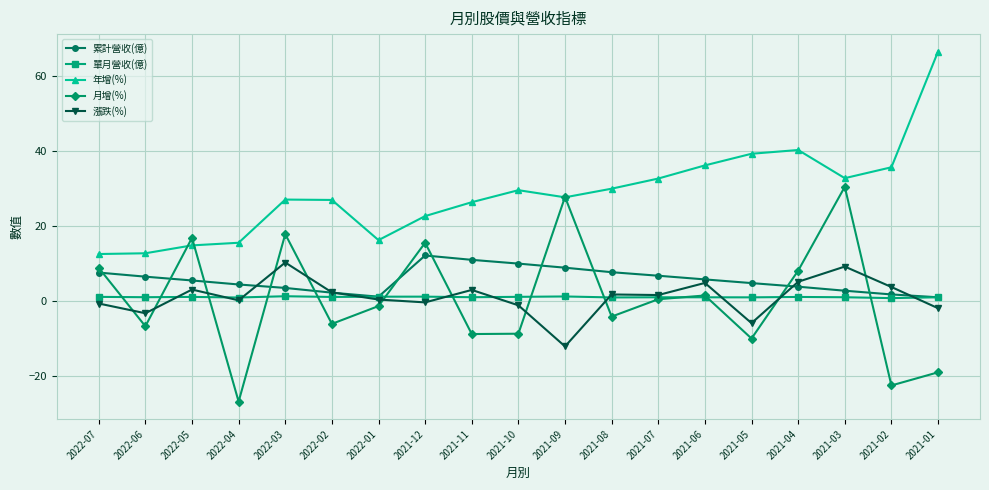

True or false: 漲跌(%) and 累計營收(億) intersect in this chart.

True